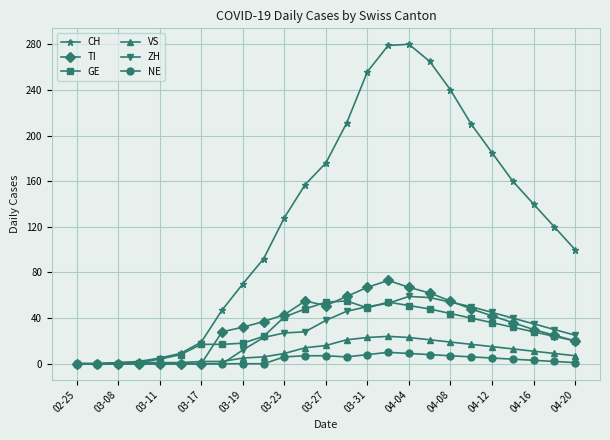

Which series has the largest total across all categories?

CH